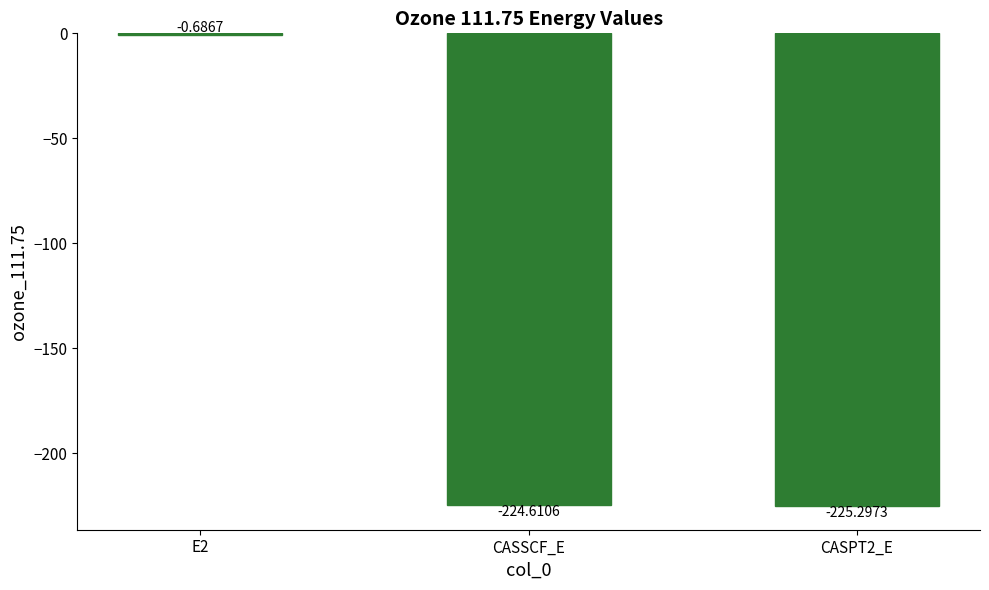

Count the number of values greater than -224.

1